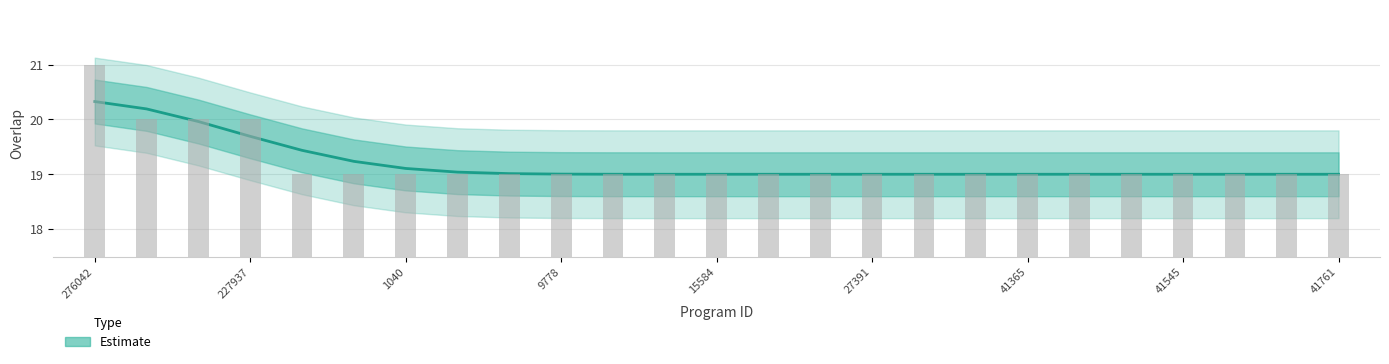

True or false: the data shows 29 at 15606.

False